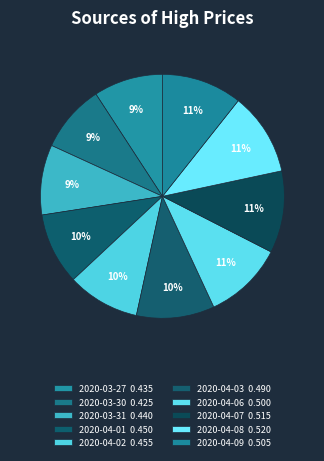

How many slices are in this pie chart?

10